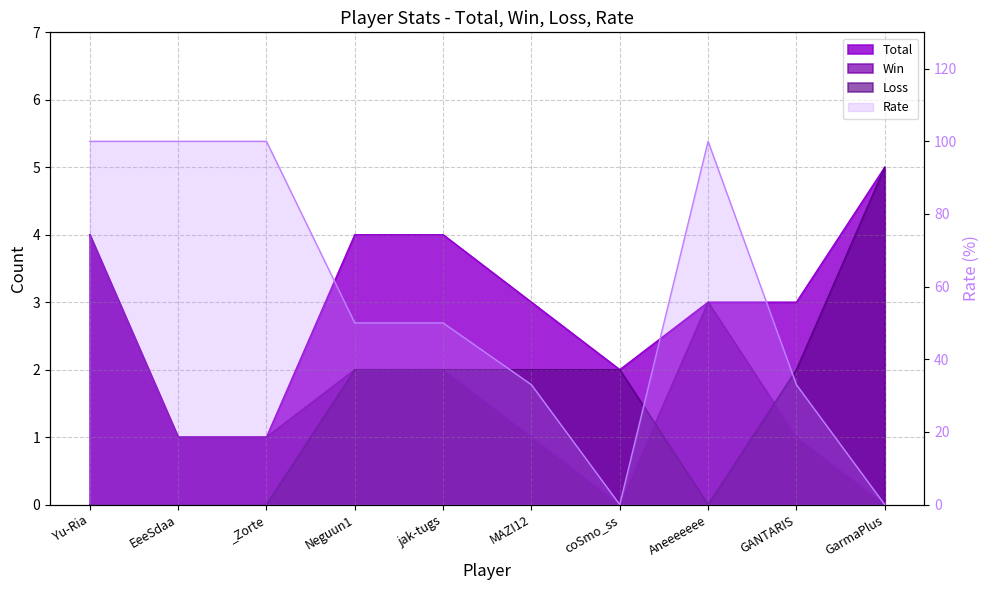

Rank the categories by value from highest to lowest.

Yu-Ria, EeeSdaa, _Zorte, Aneeeeeee, Neguun1, jak-tugs, MAZI12, GANTARIS, coSmo_ss, GarmaPlus